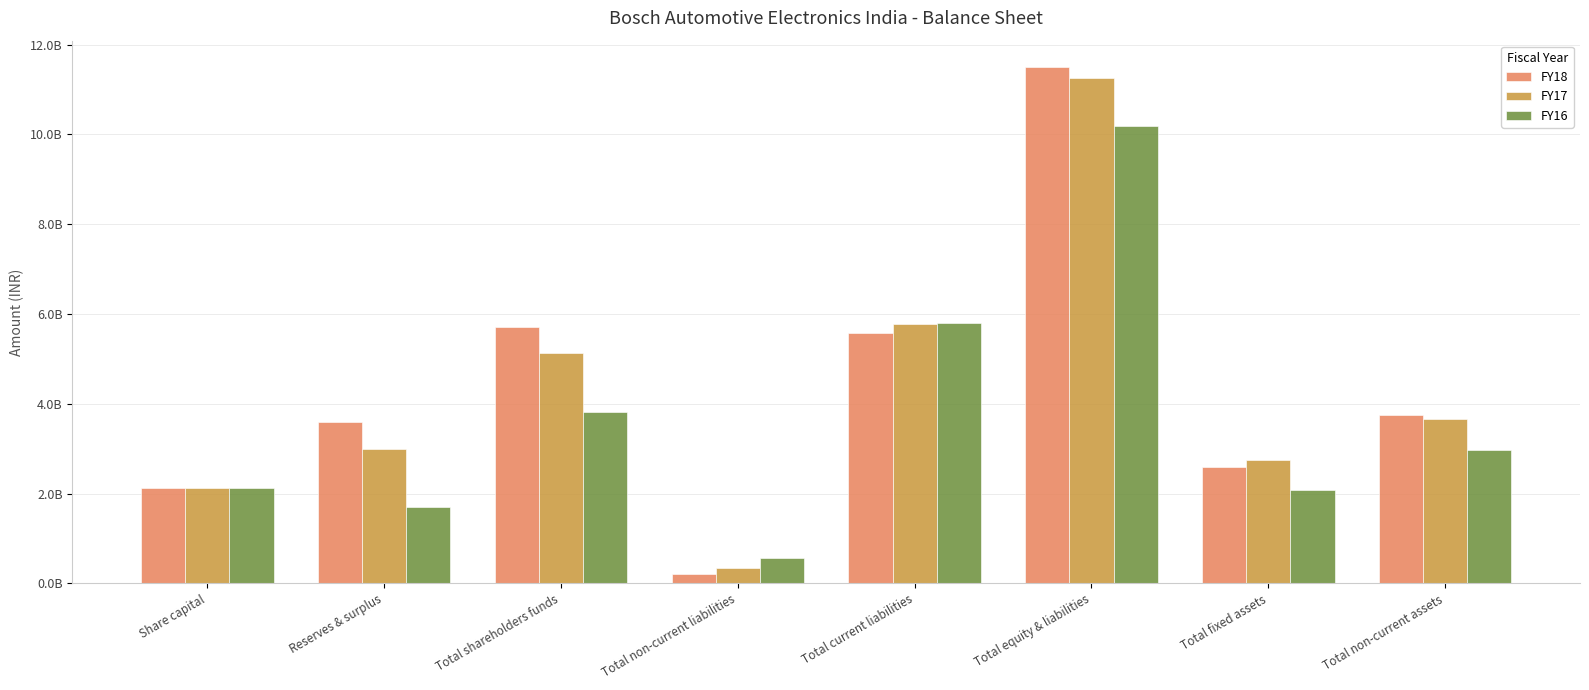

What are all the series names shown in the legend?

FY18, FY17, FY16